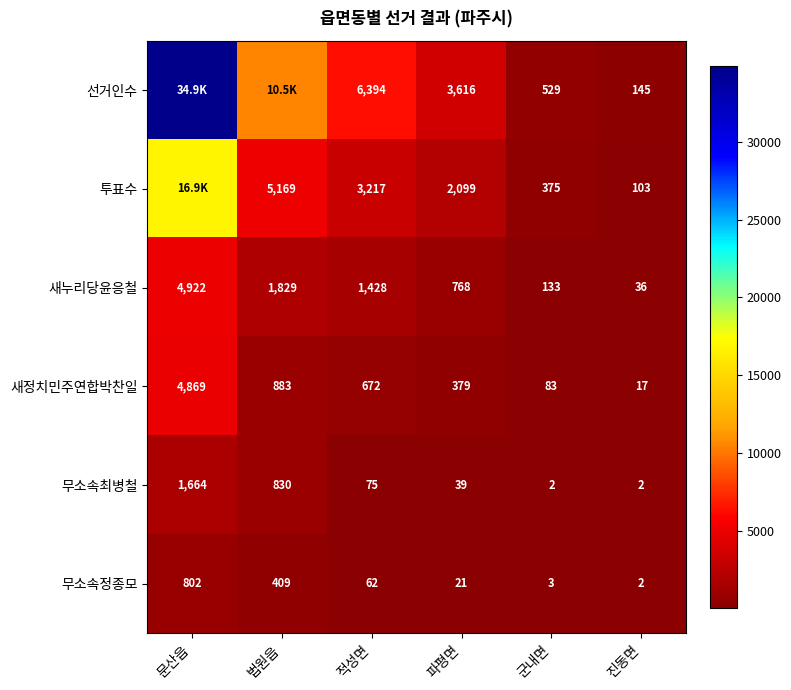

Rank the categories by 새정치민주연합박찬일 value from highest to lowest.

문산읍, 법원읍, 적성면, 파평면, 군내면, 진동면